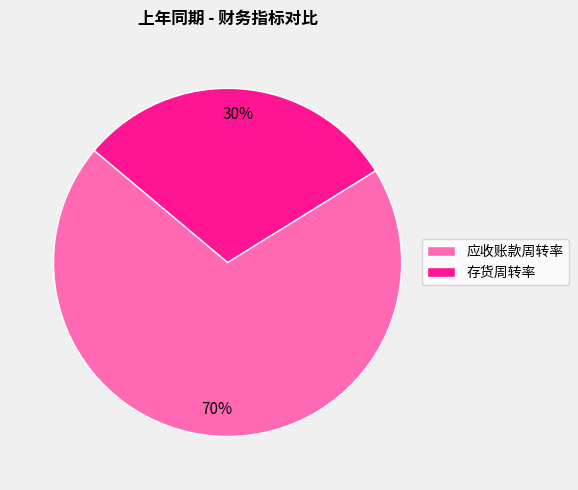

To the nearest percent, what is the difference between the 存货周转率 and 应收账款周转率 slice percentages?

40%